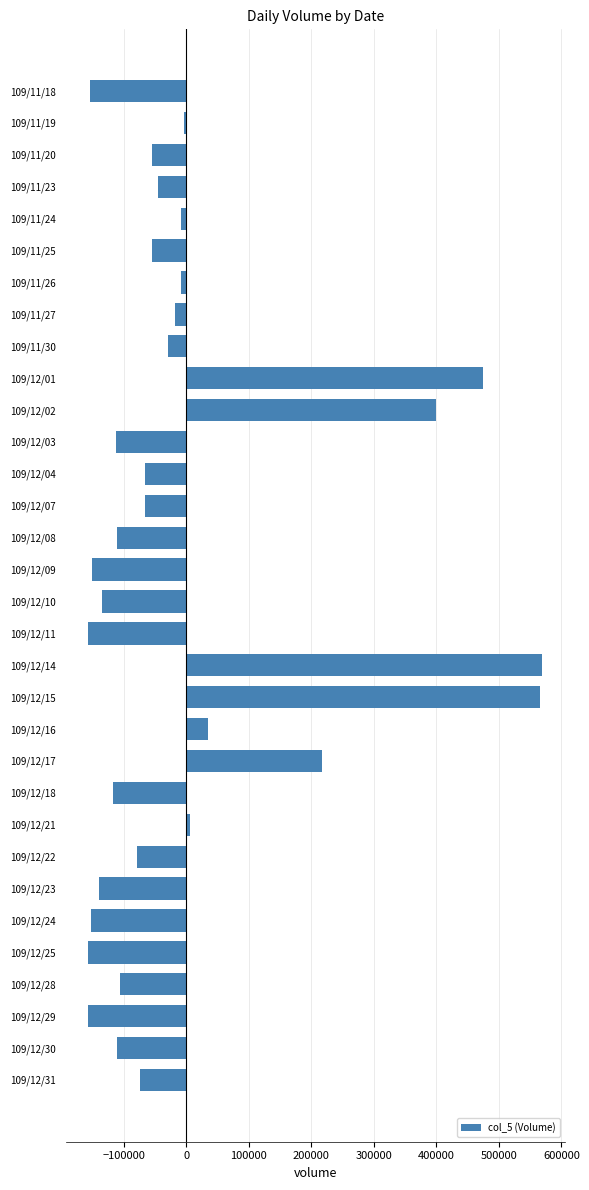

What is the difference between the maximum and minimum values?

726000.0